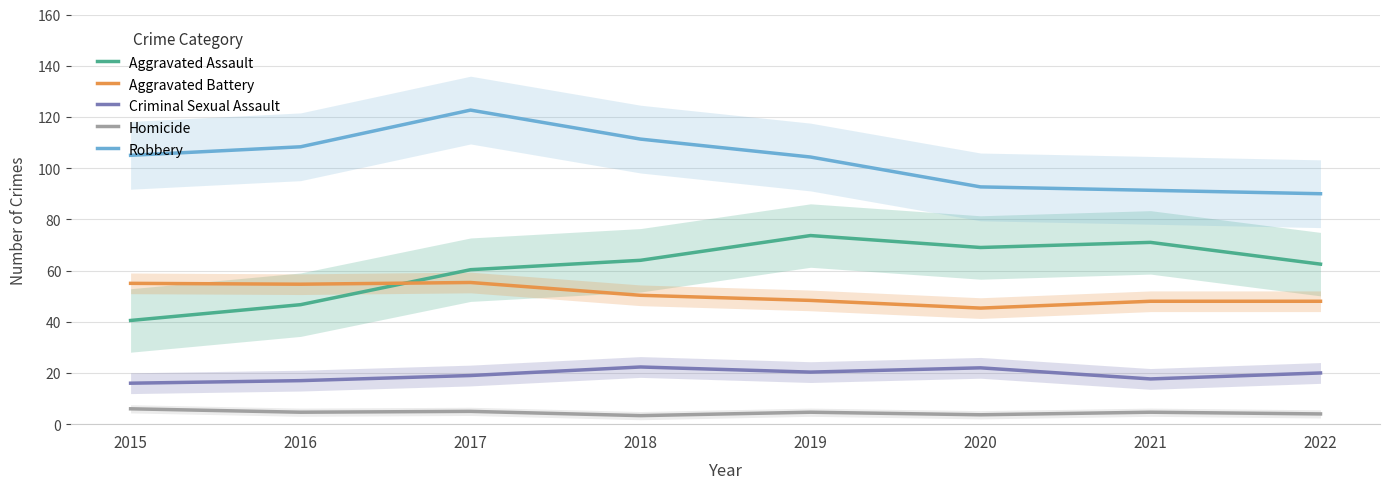

At which label does Criminal Sexual Assault reach its peak?

2018